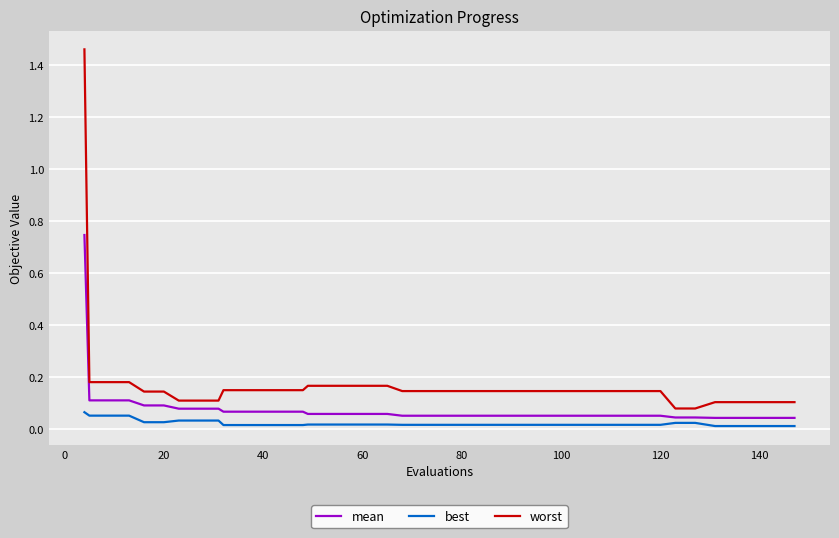

True or false: best and worst intersect in this chart.

False